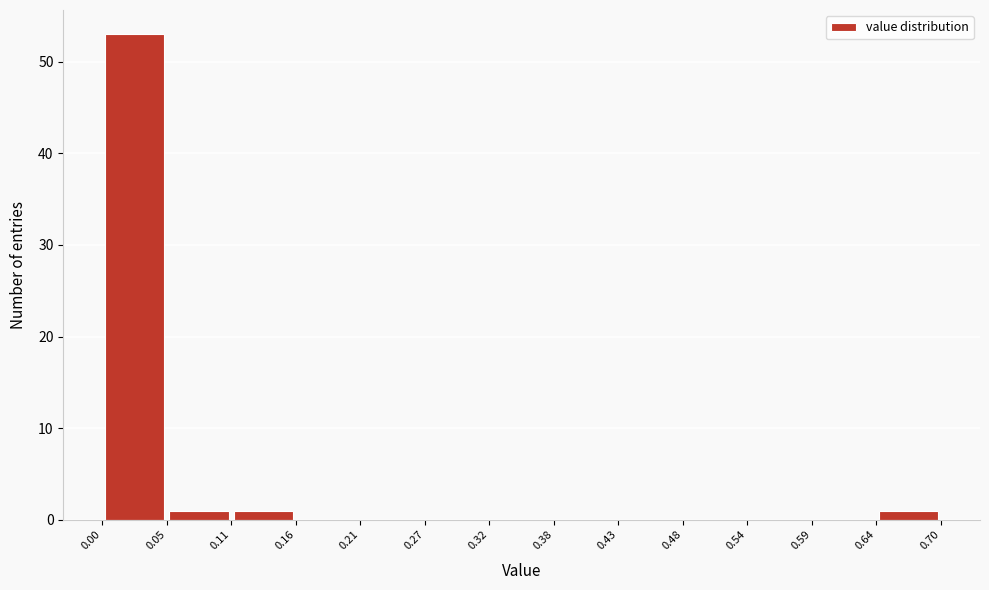

Over which range of the x-axis is the bar tallest?

0.00 to 0.05